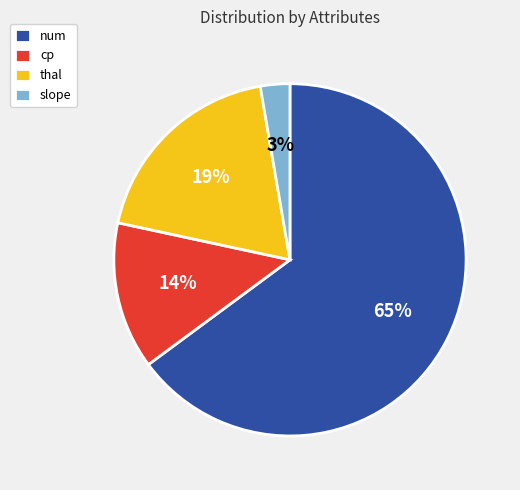

How many segments does this pie chart have?

4